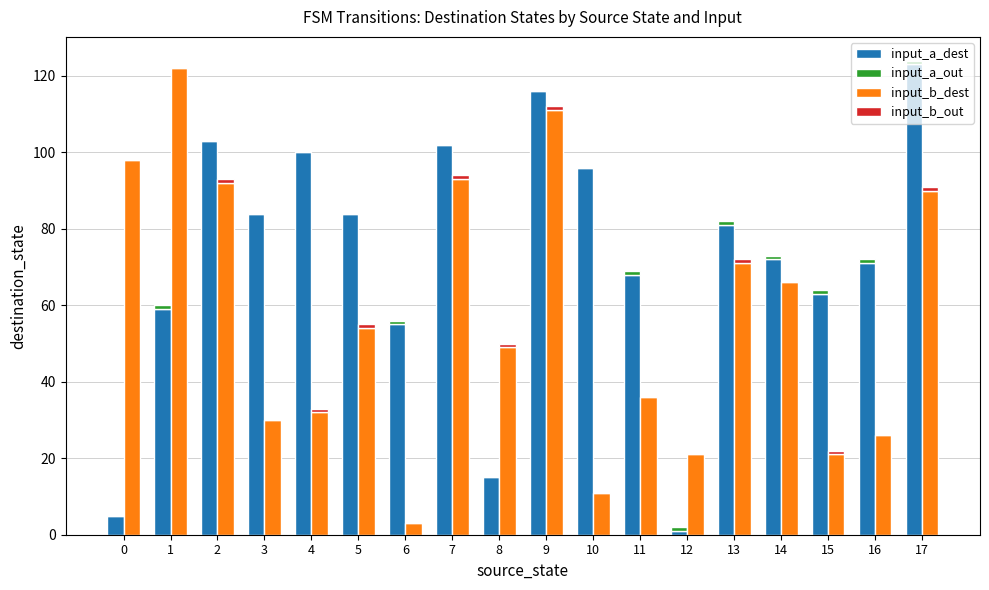

Where is input_b_dest nearest to the value 62?

14